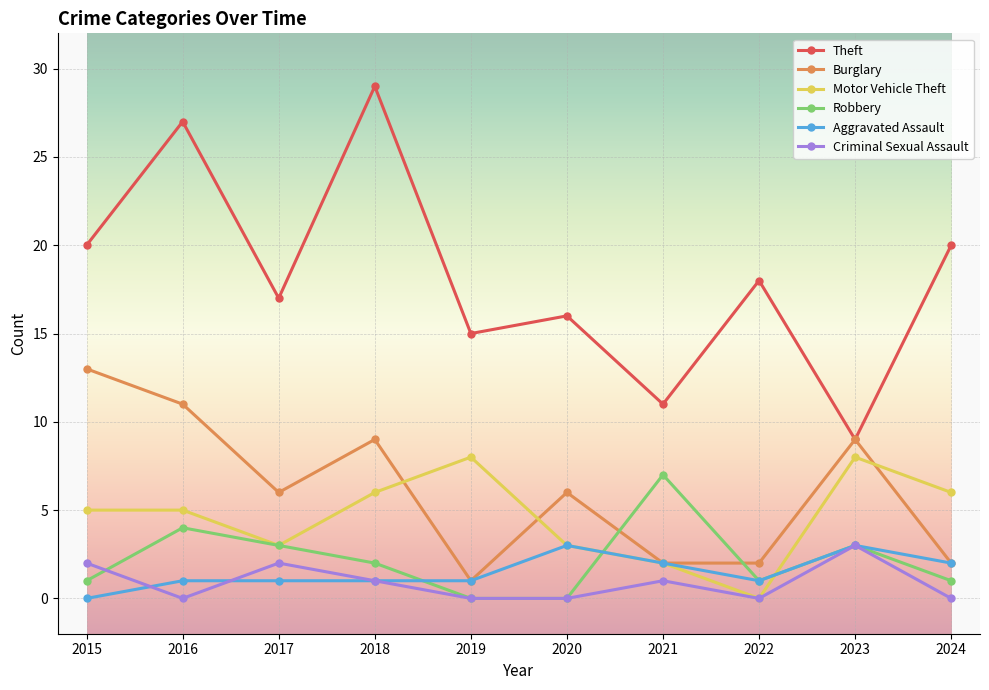

Is this an area chart (filled region under the line)?

No